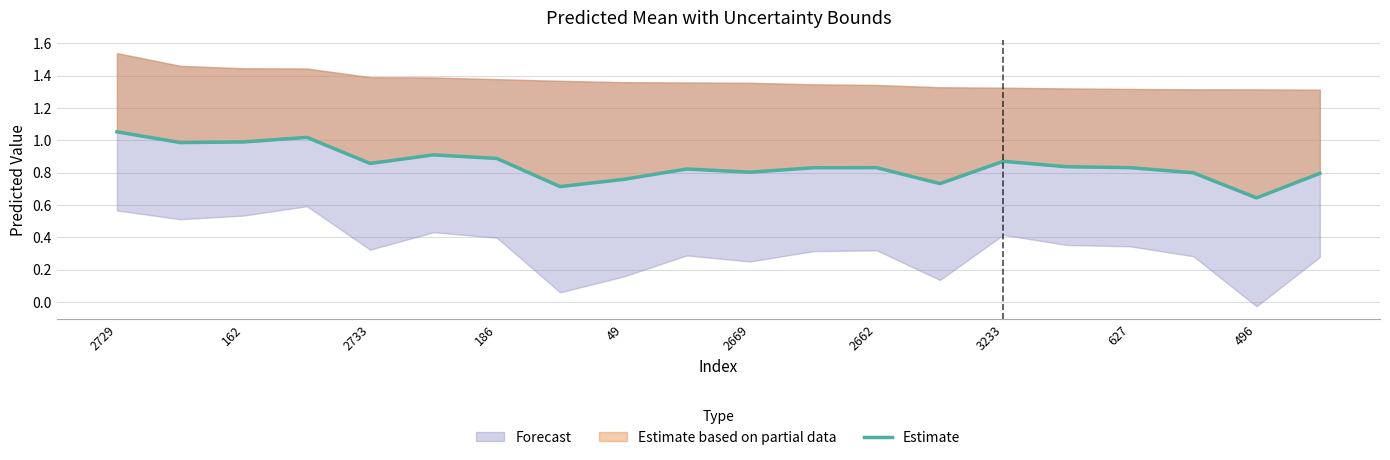

What is the average value?

0.8